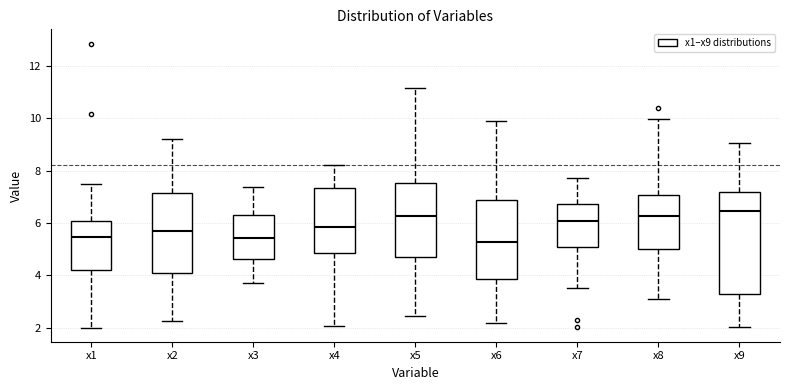

Reading left to right, read every box against the y-axis: the position of its median line, the range the box covers, and the ends of its whiskers. The values are not printed on the chart, so give them approximately, as read against the axis.

x1: median 5.4, box 4.2 to 6.0, whiskers 2.0 to 7.4
x2: median 5.6, box 4.2 to 7.2, whiskers 2.2 to 9.2
x3: median 5.4, box 4.6 to 6.4, whiskers 3.8 to 7.4
x4: median 5.8, box 4.8 to 7.4, whiskers 2.0 to 8.2
x5: median 6.2, box 4.8 to 7.6, whiskers 2.4 to 11.2
x6: median 5.2, box 3.8 to 6.8, whiskers 2.2 to 10.0
x7: median 6.0, box 5.0 to 6.8, whiskers 3.6 to 7.8
x8: median 6.2, box 5.0 to 7.0, whiskers 3.0 to 10.0
x9: median 6.4, box 3.2 to 7.2, whiskers 2.0 to 9.0